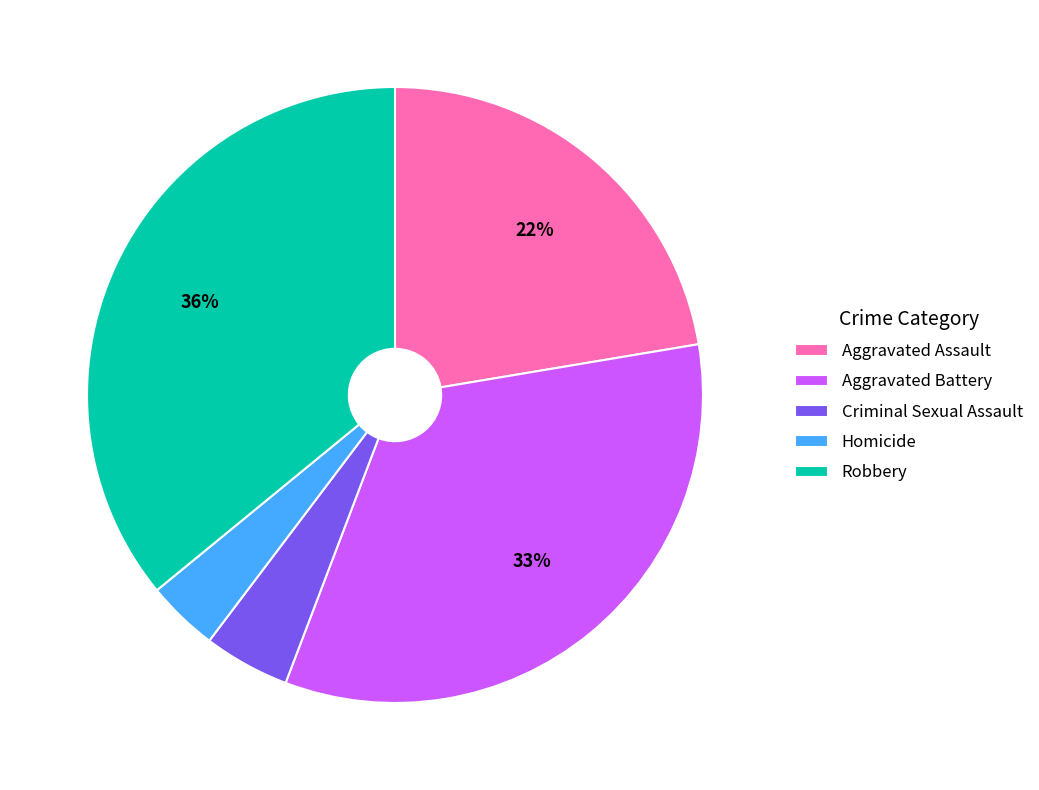

What is the largest slice in the pie chart?

Robbery